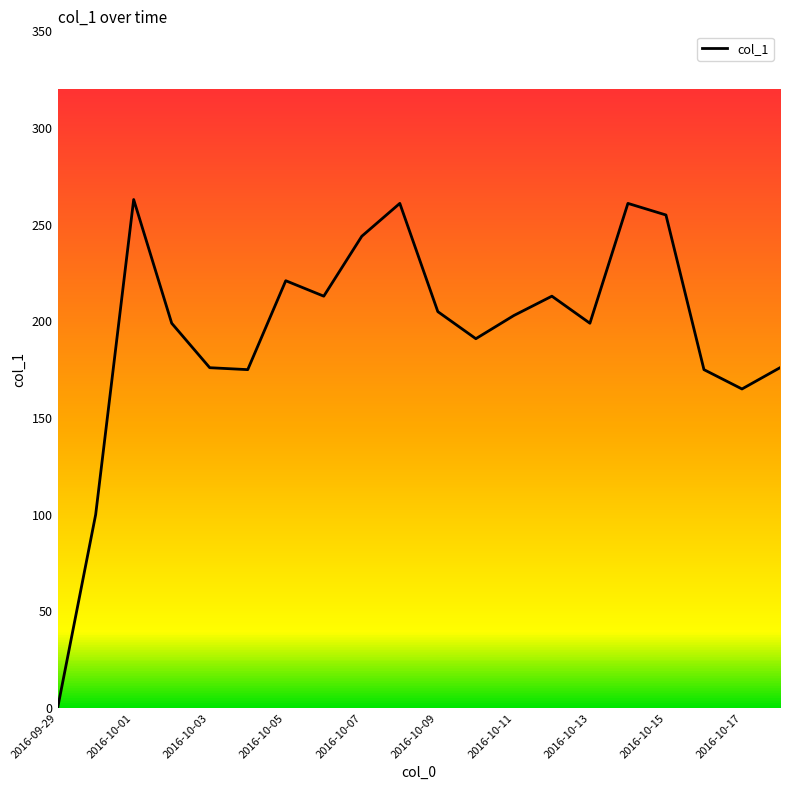

At which category does the chart reach its minimum across all series?

2016-09-29